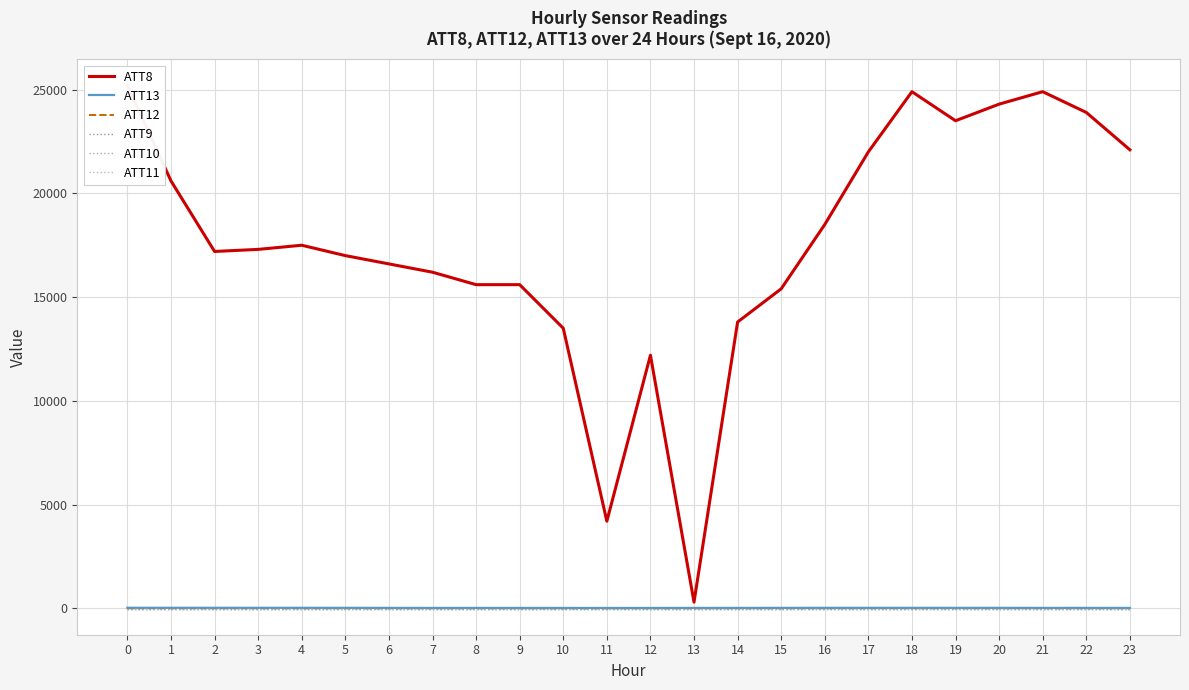

In ATT12, how many points are higher than both neighbors (excluding endpoints)?

6